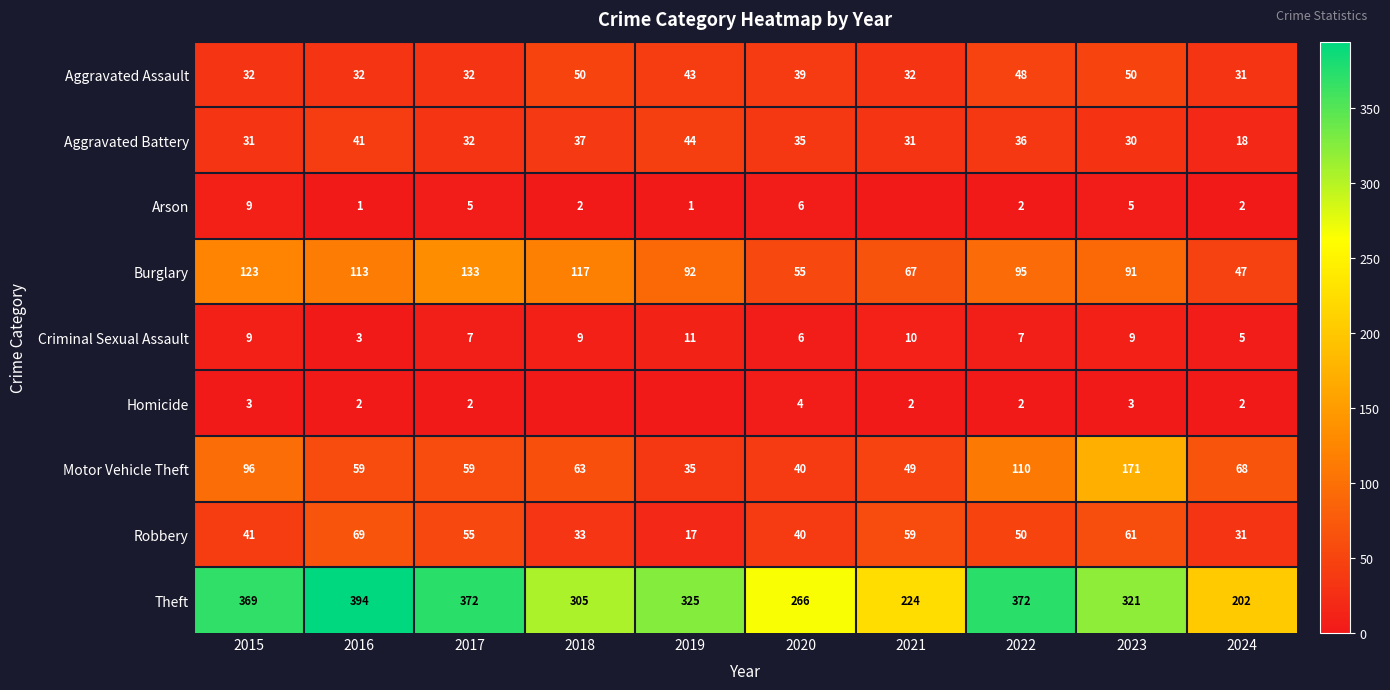

What is the spread (max minus min) of values at 2019?

325